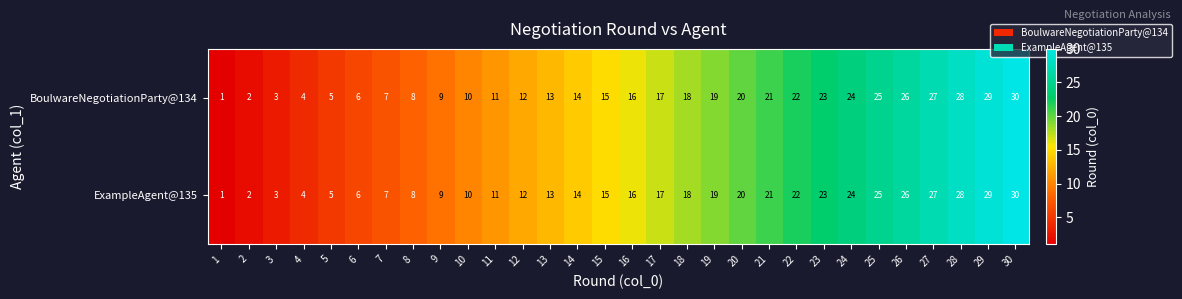

Is the value of ExampleAgent@135 at 10 greater than the value of BoulwareNegotiationParty@134 at 9?

Yes